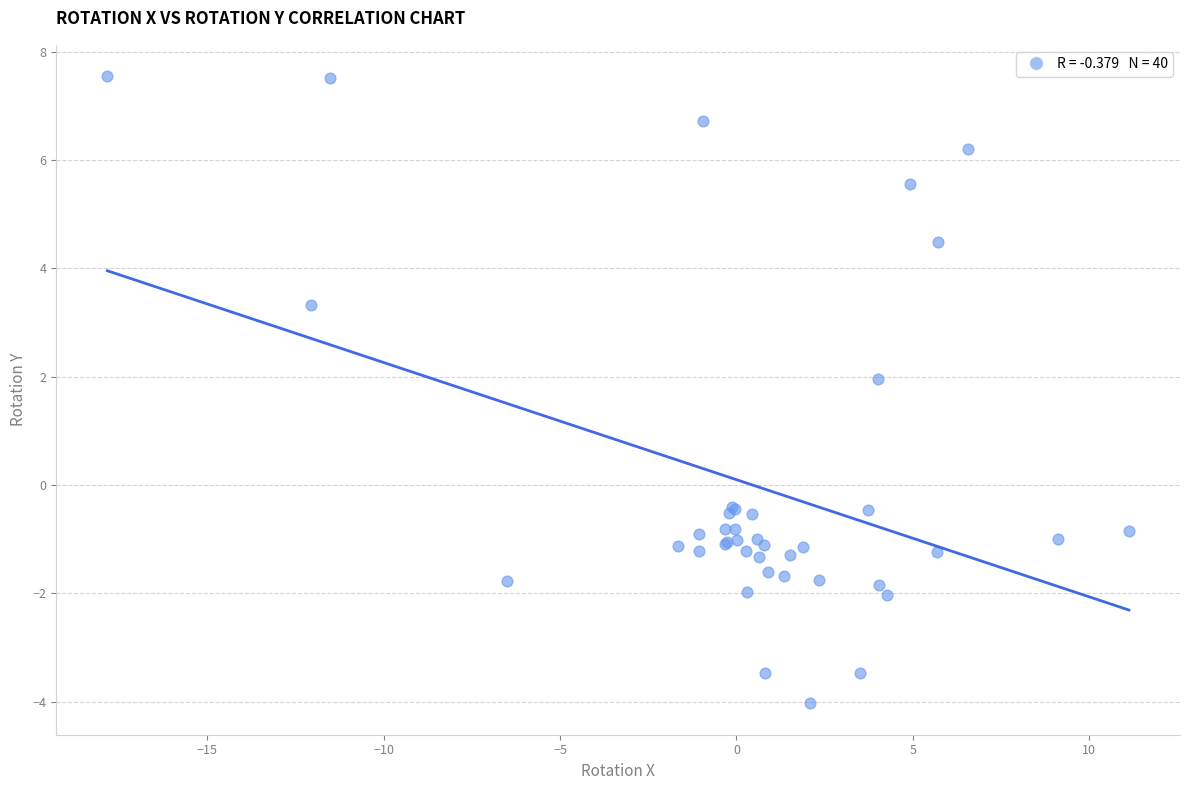

What Y value in the scatter plot is closest to 1?

2.0